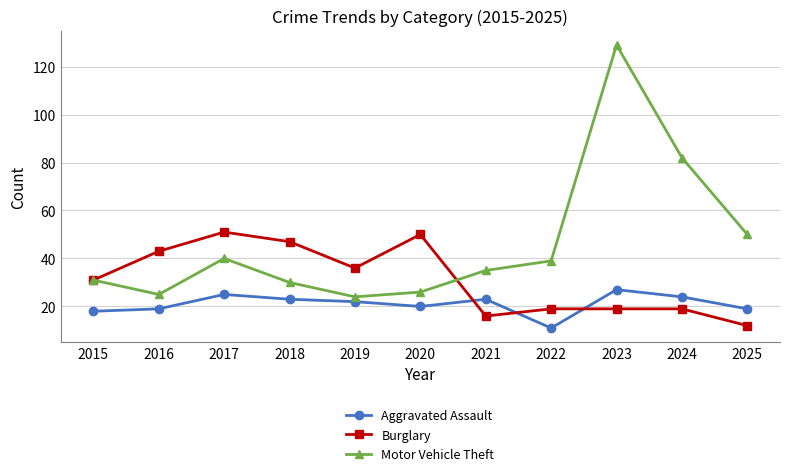

Count the number of data series in this chart.

3